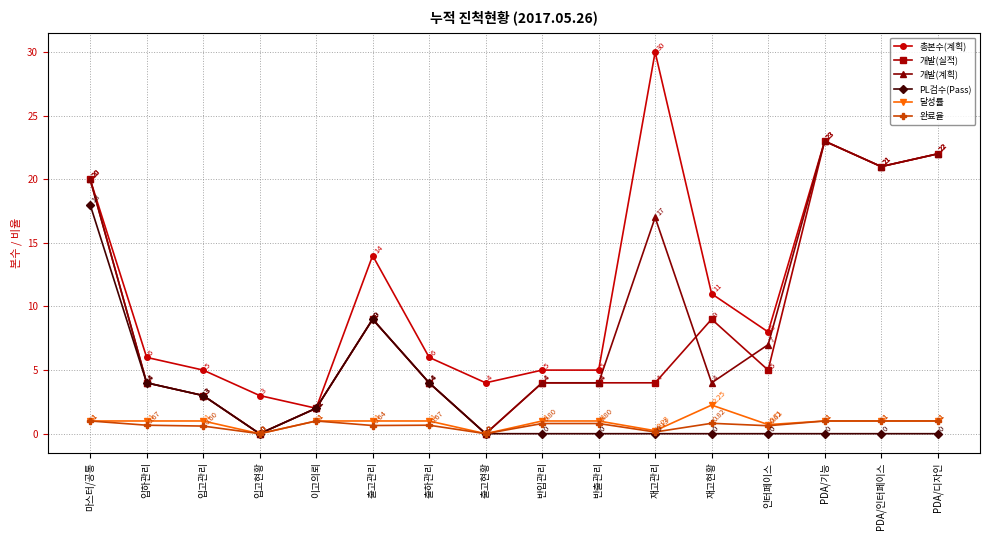

What is the total value across all series at 입고관리?

15.6